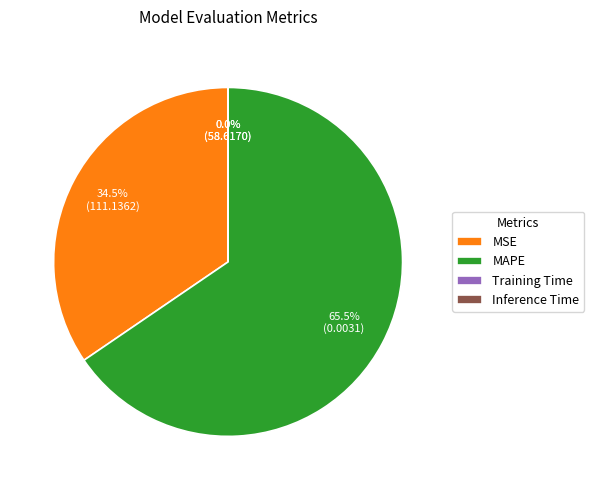

What is the largest slice in the pie chart?

MAPE